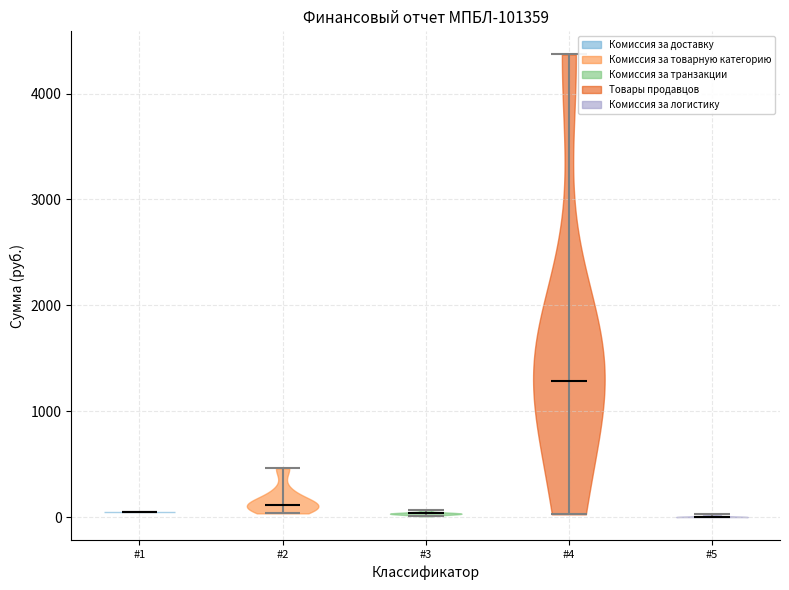

Reading left to right, read every violin against the y-axis: where its median line is, and the lowest and highest points it reaches. The values are not printed on the chart, so give them approximately, as read against the axis.

#1: median line 100, lowest point 100, highest point 100
#2: median line 100, lowest point 0, highest point 500
#3: median line 0, lowest point 0, highest point 100
#4: median line 1300, lowest point 0, highest point 4400
#5: median line 0, lowest point 0, highest point 0